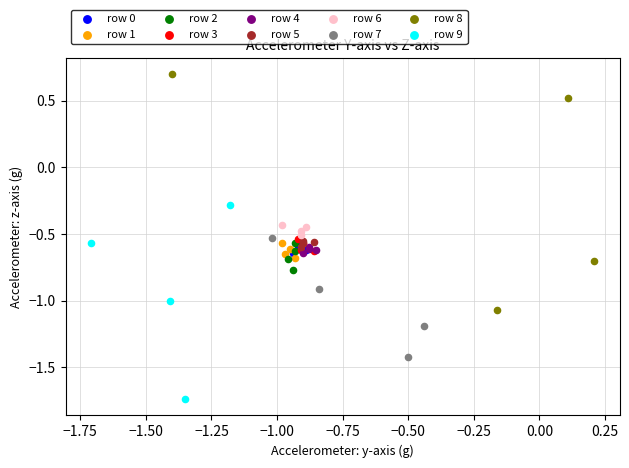

What are all the series names shown in the legend?

row 0, row 1, row 2, row 3, row 4, row 5, row 6, row 7, row 8, row 9